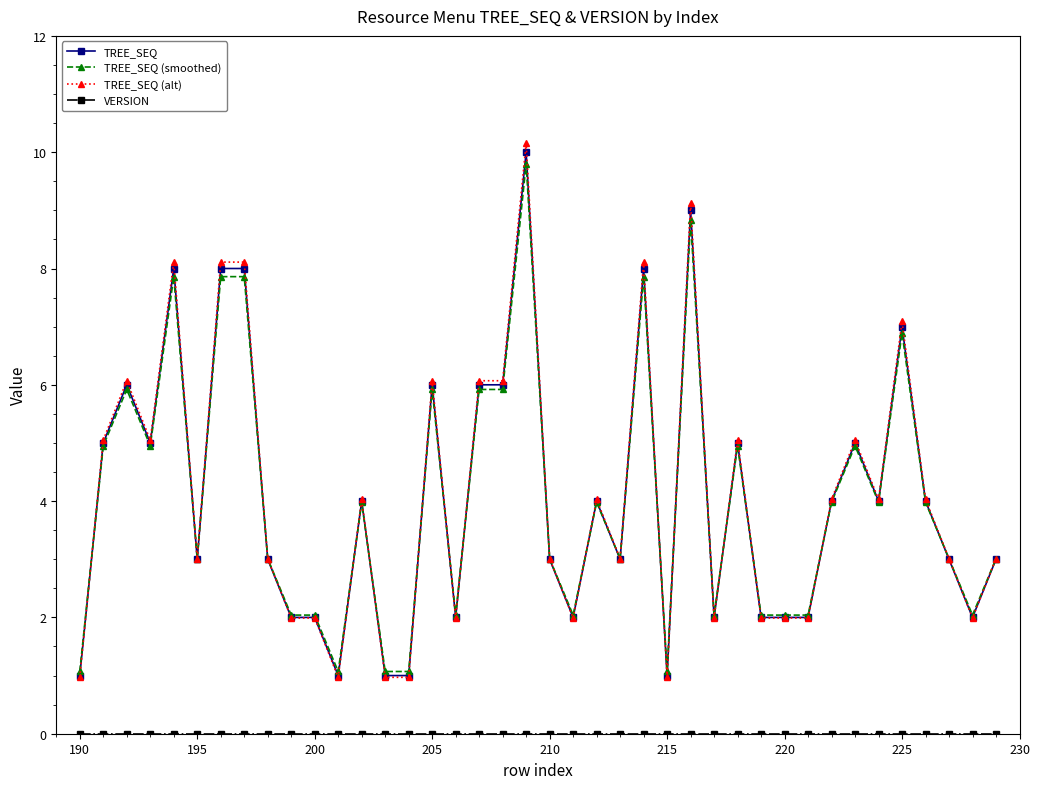

What is the value of the TREE_SEQ point at the 9th from the left?

3.0